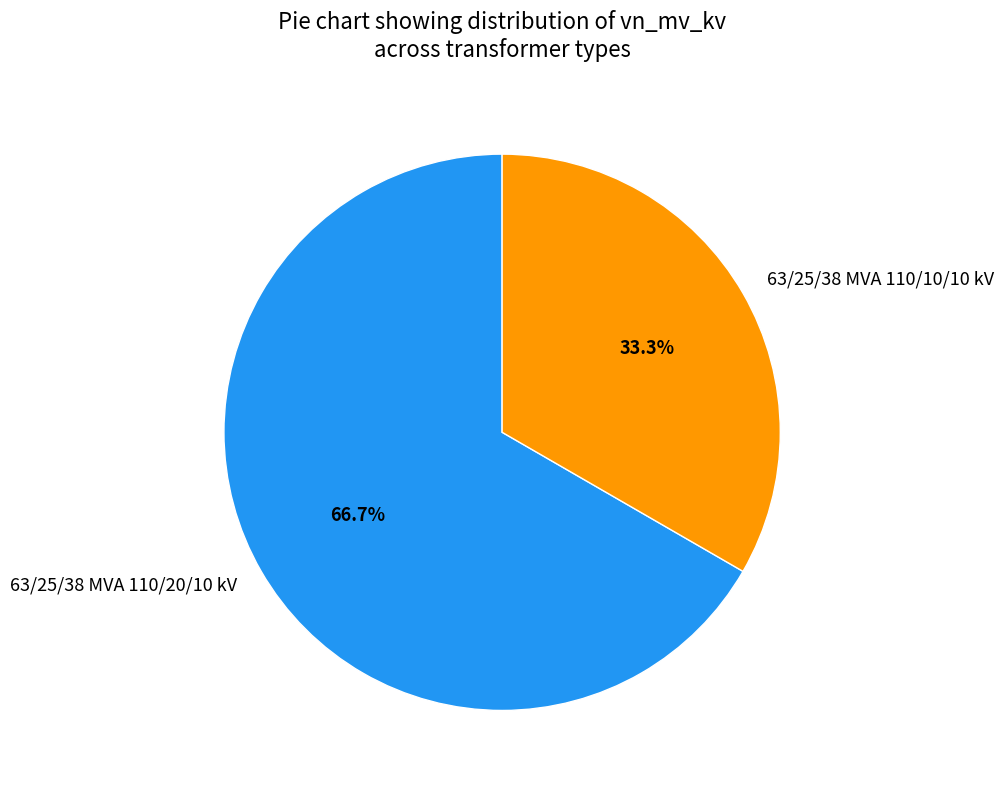

What percentage is the 63/25/38 MVA 110/20/10 kV slice, to the nearest percent?

67%